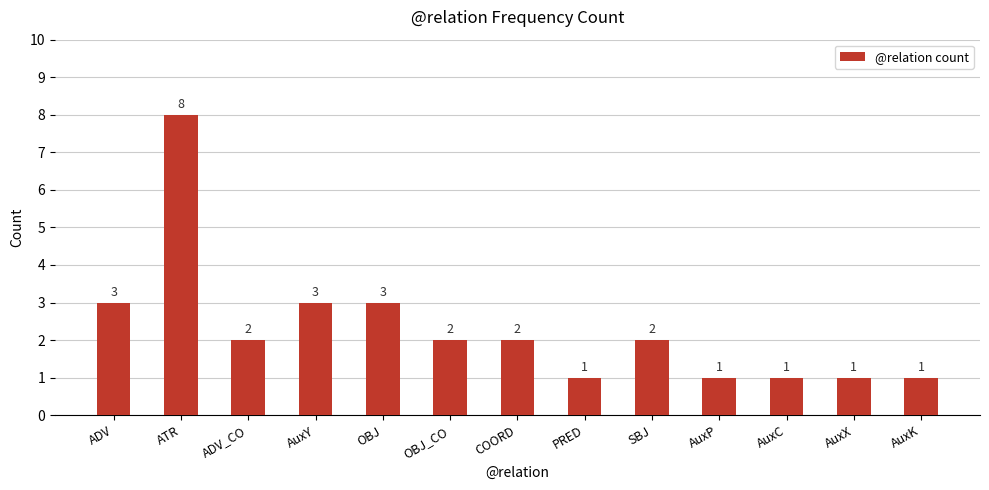

The chart shows a value of 8 at ATR. True or false?

True